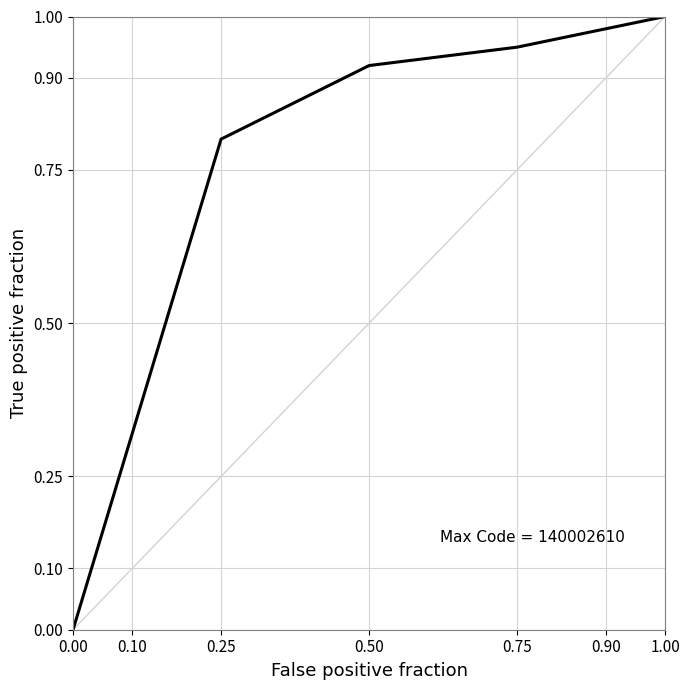

What is the difference between the maximum and minimum values?

1.0